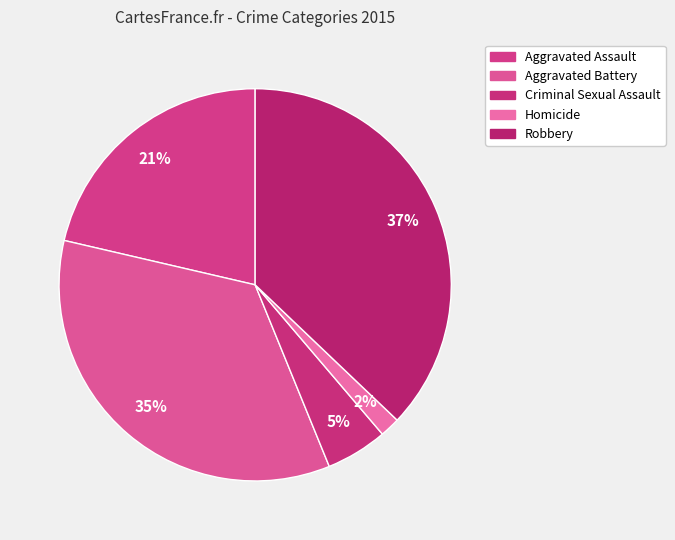

Is it true that Homicide is 2% of the pie?

True